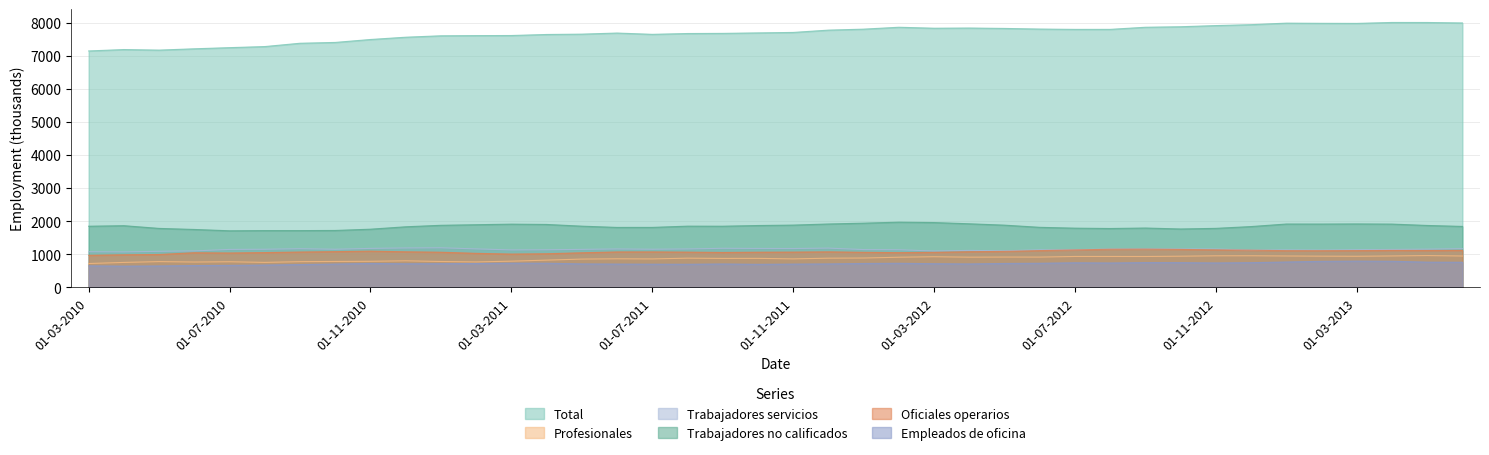

Where is the first local maximum for Total?

01-04-2010